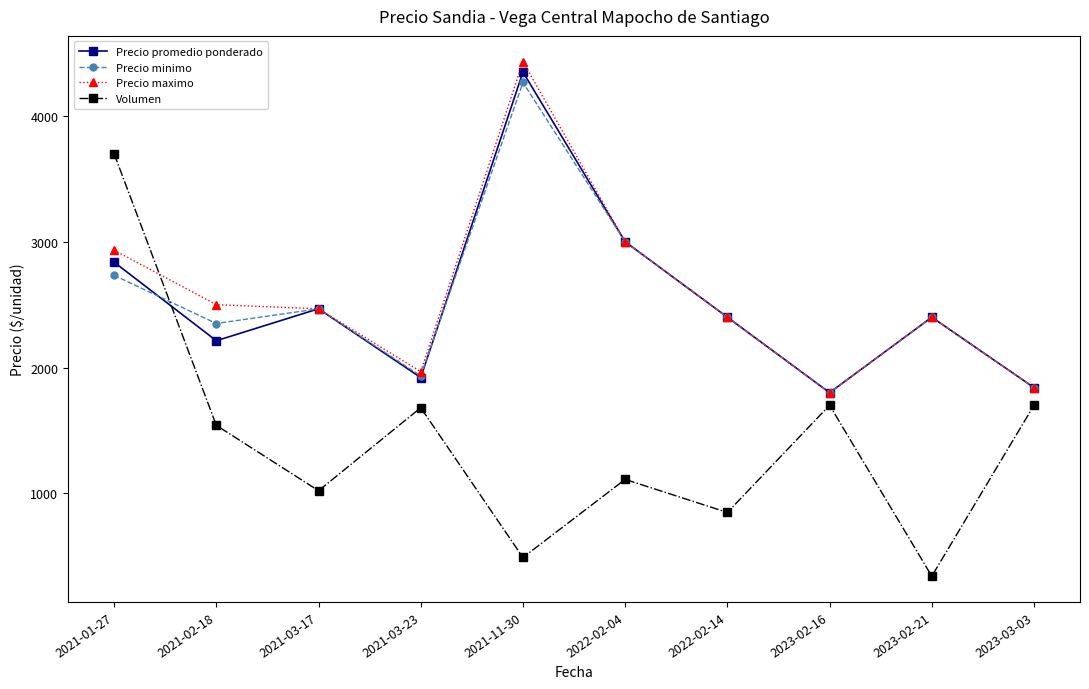

What are all the series names shown in the legend?

Precio promedio ponderado, Precio minimo, Precio maximo, Volumen